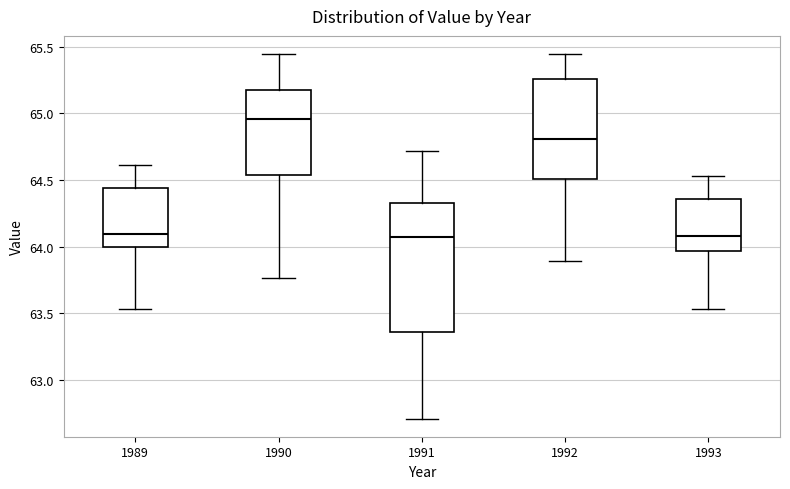

Which box is the tallest, from its lower edge to its upper edge?

1991